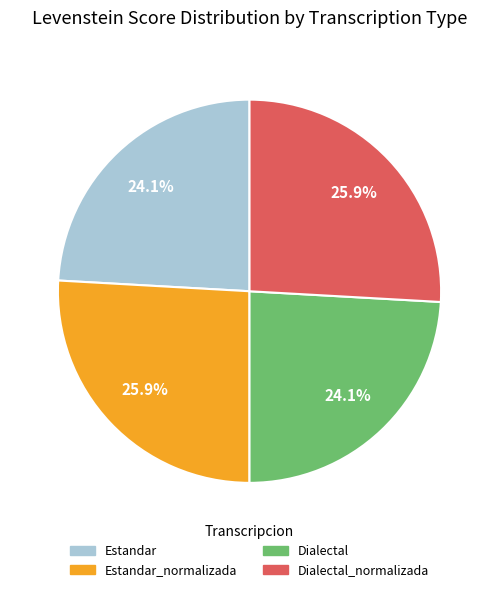

Is there any slice that represents more than half of the pie?

No